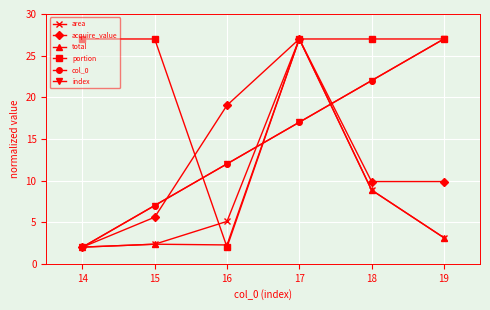

True or false: col_0 and index intersect in this chart.

False